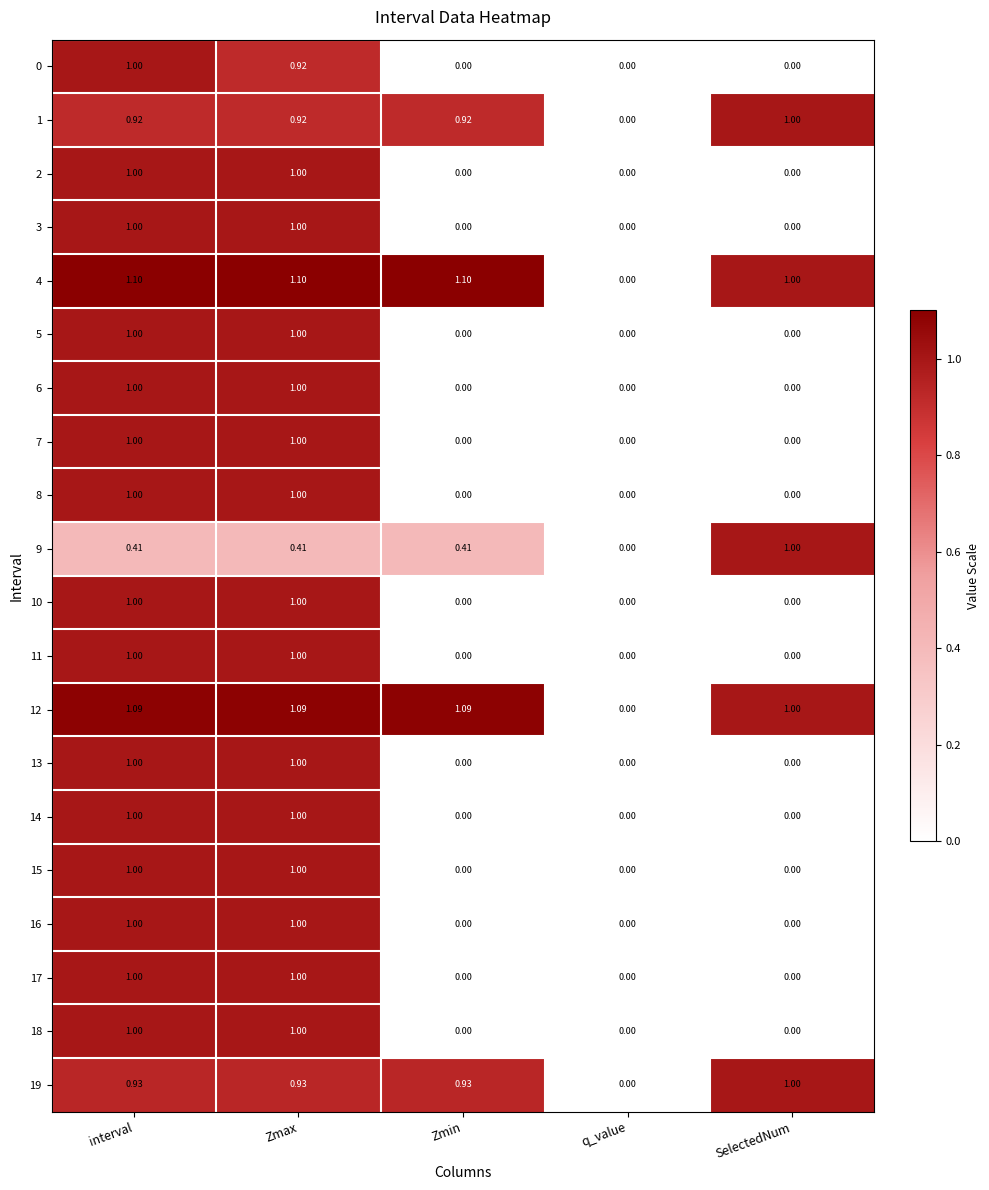

Is the value of 19 at Zmin greater than the value of 4 at interval?

No